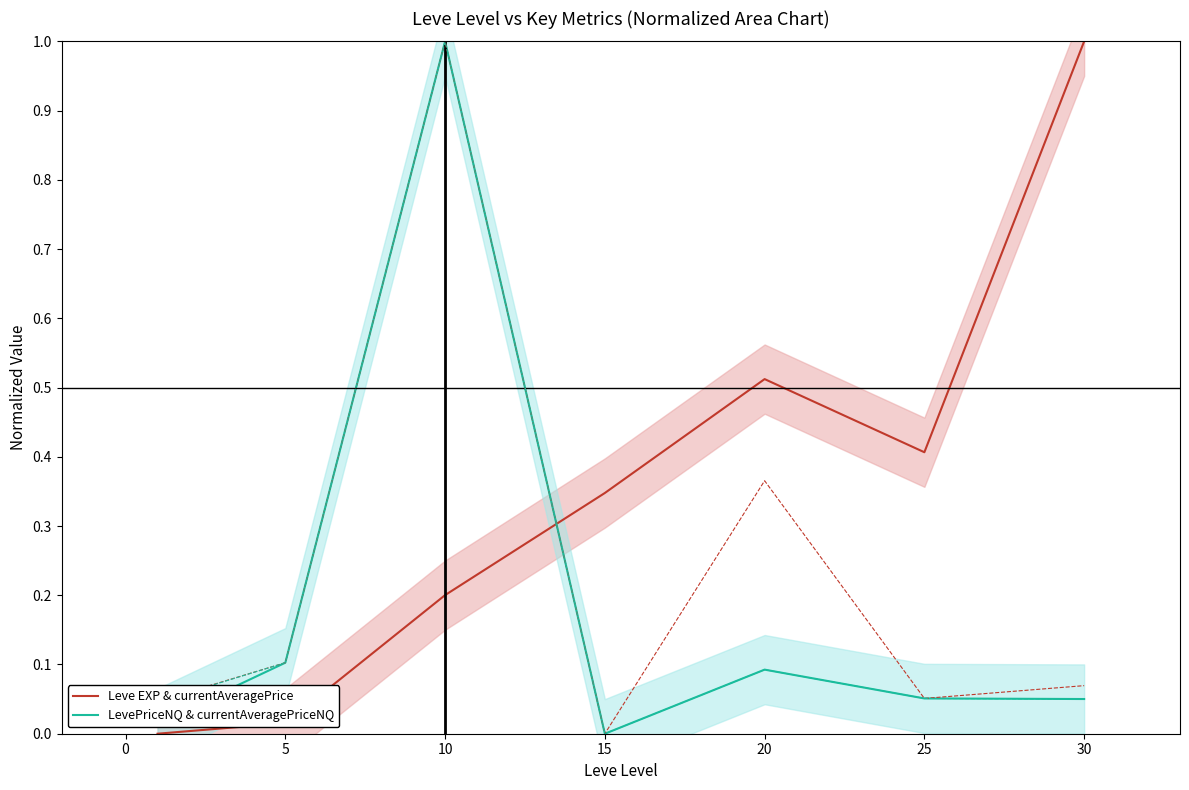

What is the highest value of the Leve EXP & currentAveragePrice series?

1.0